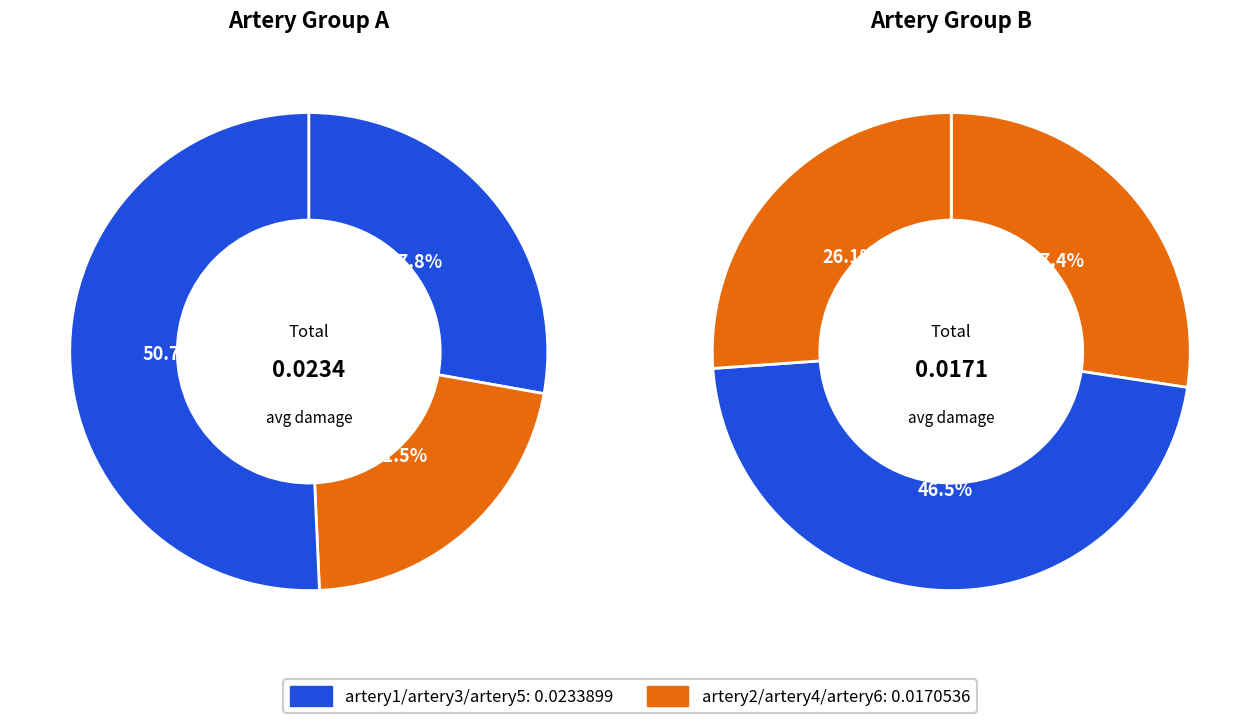

Which has a higher value, artery4 or artery2?

artery2